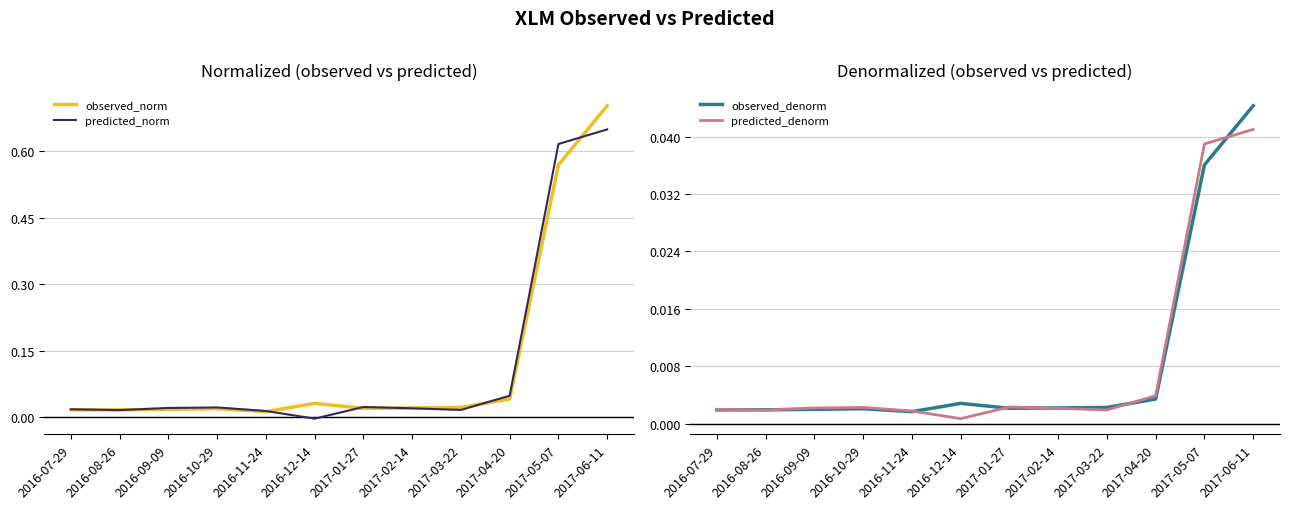

Reading left to right, what are all the values shown in this chart?

observed_norm: 2016-07-29=0.0	2016-08-26=0.0	2016-09-09=0.0	2016-10-29=0.0	2016-11-24=0.0	2016-12-14=0.0	2017-01-27=0.0	2017-02-14=0.0	2017-03-22=0.0	2017-04-20=0.0	2017-05-07=0.6	2017-06-11=0.7
predicted_norm: 2016-07-29=0.0	2016-08-26=0.0	2016-09-09=0.0	2016-10-29=0.0	2016-11-24=0.0	2016-12-14=-0.0	2017-01-27=0.0	2017-02-14=0.0	2017-03-22=0.0	2017-04-20=0.0	2017-05-07=0.6	2017-06-11=0.6
observed_denorm: 2016-07-29=0.0	2016-08-26=0.0	2016-09-09=0.0	2016-10-29=0.0	2016-11-24=0.0	2016-12-14=0.0	2017-01-27=0.0	2017-02-14=0.0	2017-03-22=0.0	2017-04-20=0.0	2017-05-07=0.0	2017-06-11=0.0
predicted_denorm: 2016-07-29=0.0	2016-08-26=0.0	2016-09-09=0.0	2016-10-29=0.0	2016-11-24=0.0	2016-12-14=0.0	2017-01-27=0.0	2017-02-14=0.0	2017-03-22=0.0	2017-04-20=0.0	2017-05-07=0.0	2017-06-11=0.0